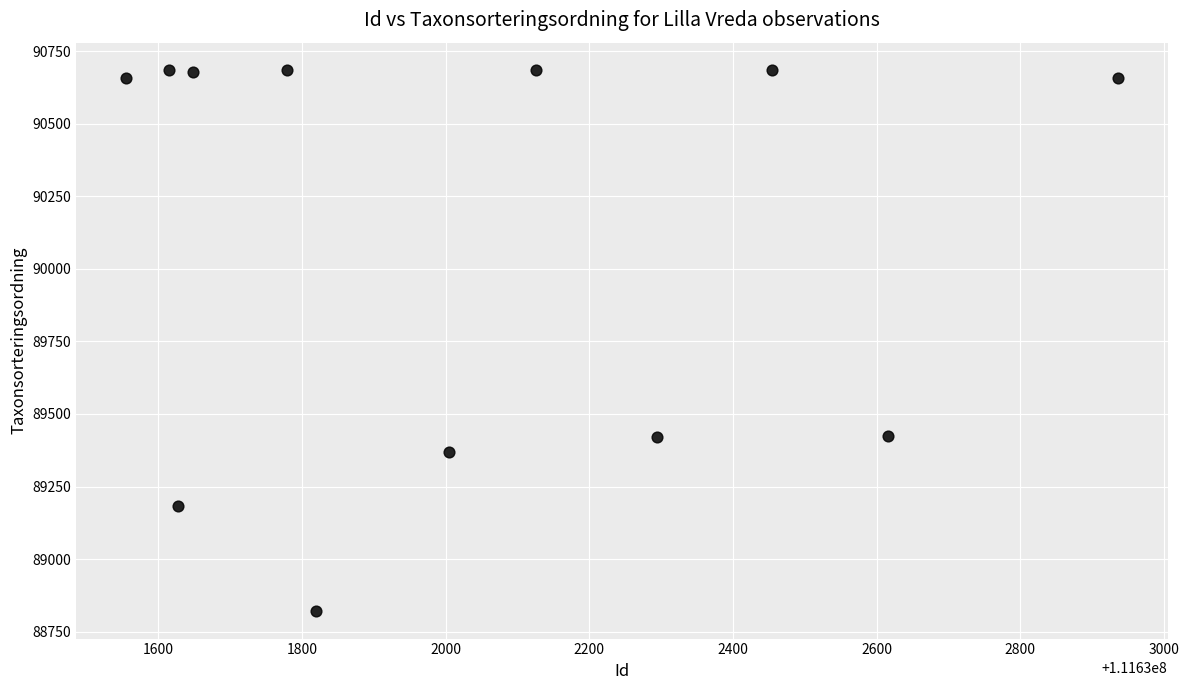

What is the range of X values (max minus min)?

1381